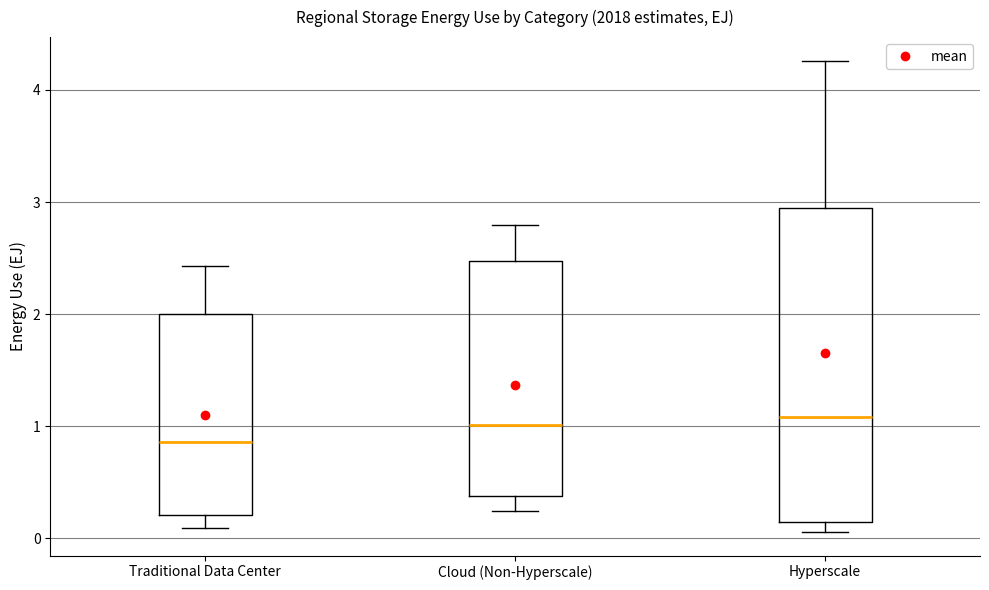

Where does the lower whisker of the box for Traditional Data Center end on the y-axis? The values are not printed on the chart, so give them approximately, as read against the axis.

0.1